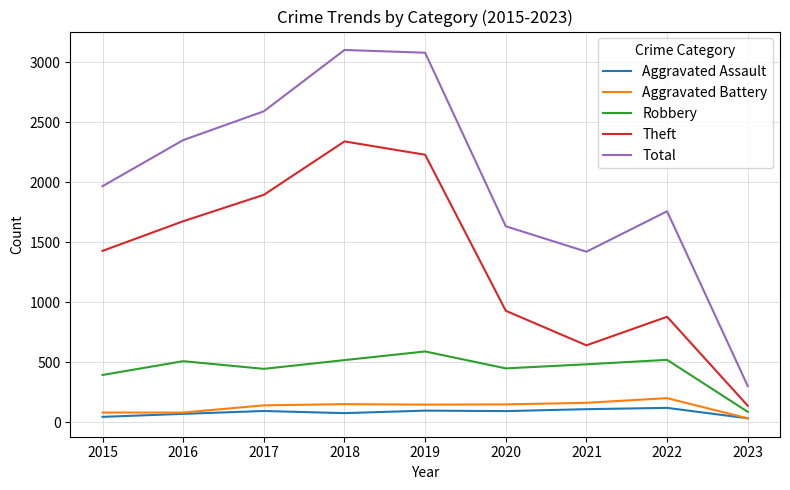

Rank the series at 2017 from highest to lowest value.

Total, Theft, Robbery, Aggravated Battery, Aggravated Assault